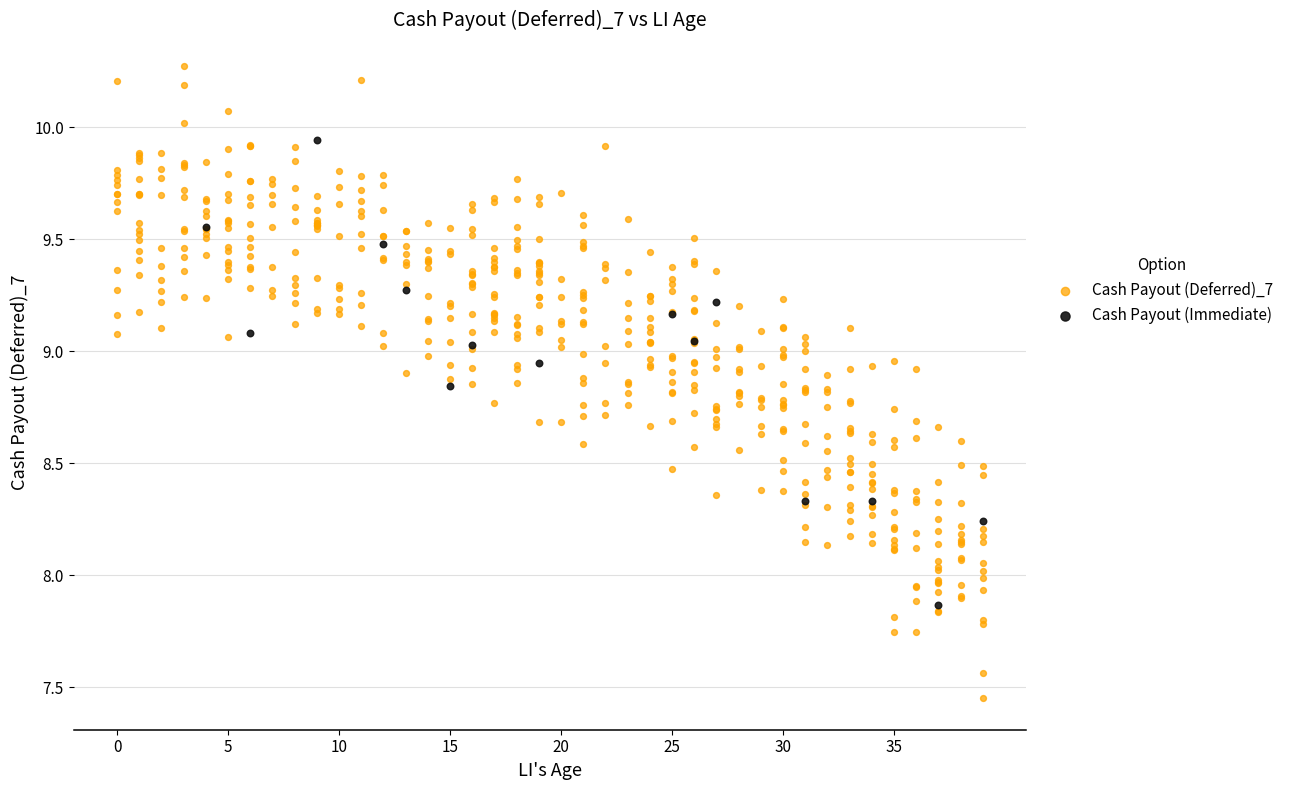

Which series contains the highest Y value?

Cash Payout (Deferred)_7